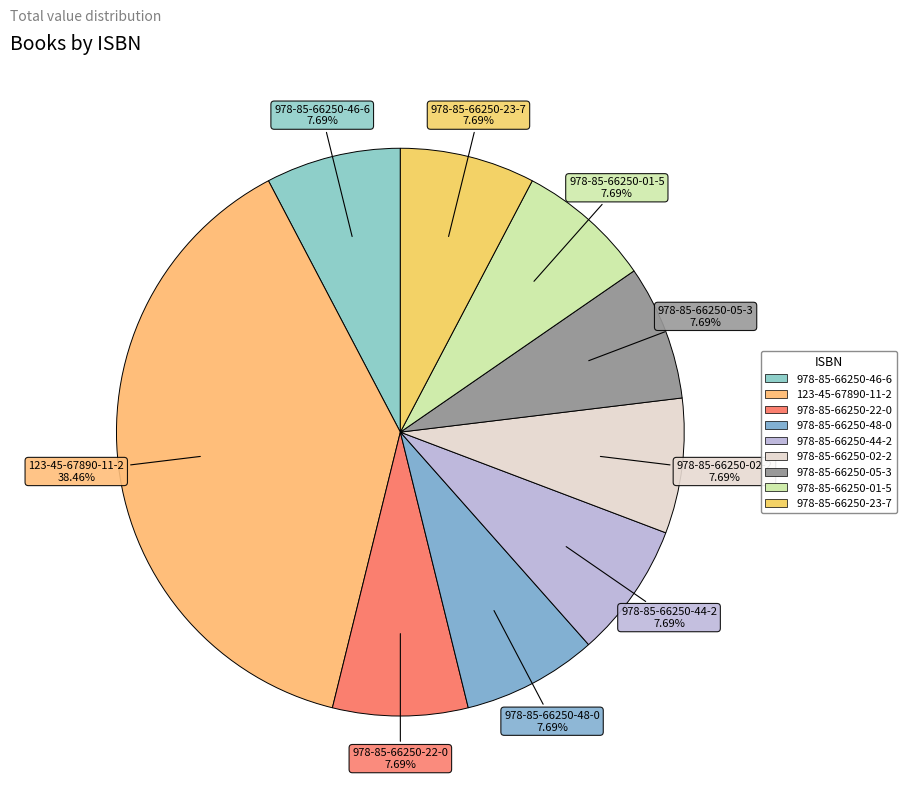

Is there a majority slice in this chart?

No